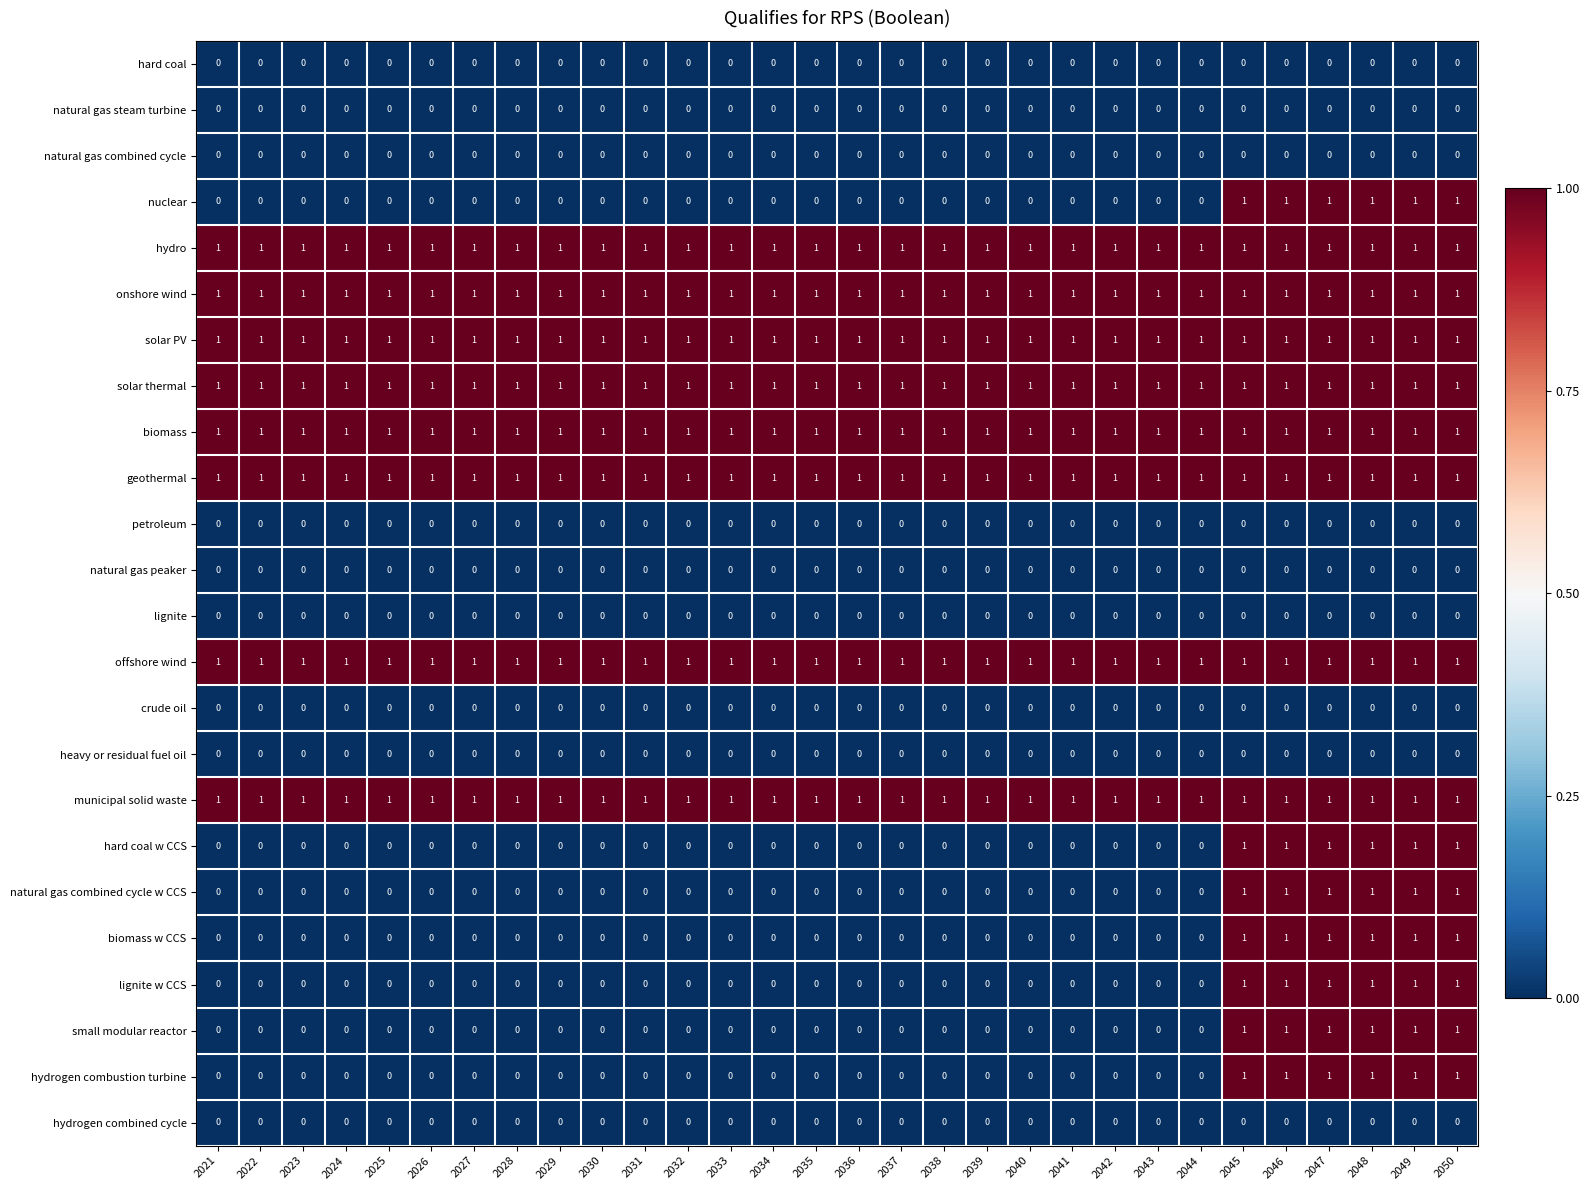

Count the hydrogen combustion turbine values in the range 0 to 1.

30